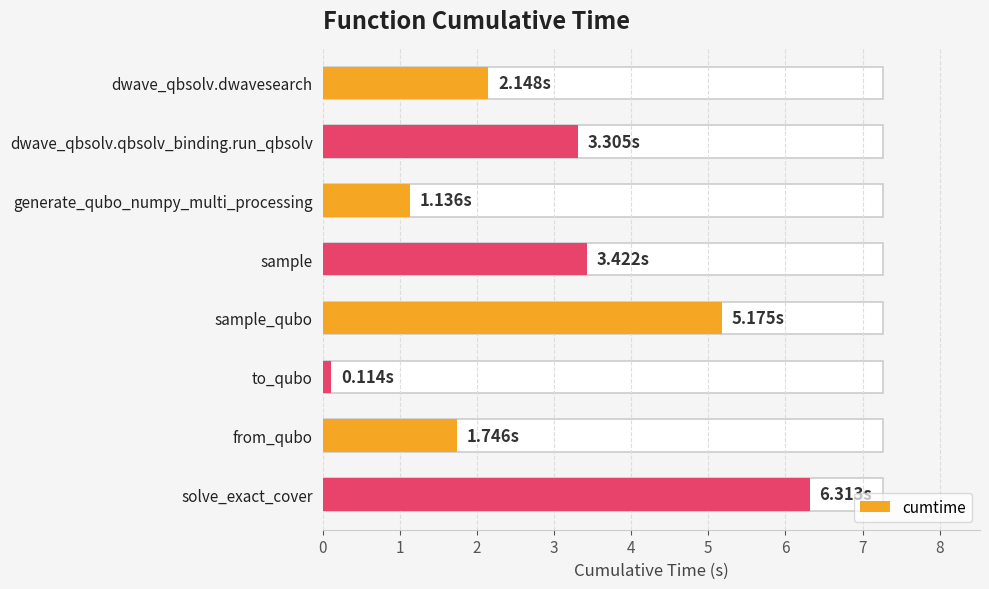

What is the average value?

2.9